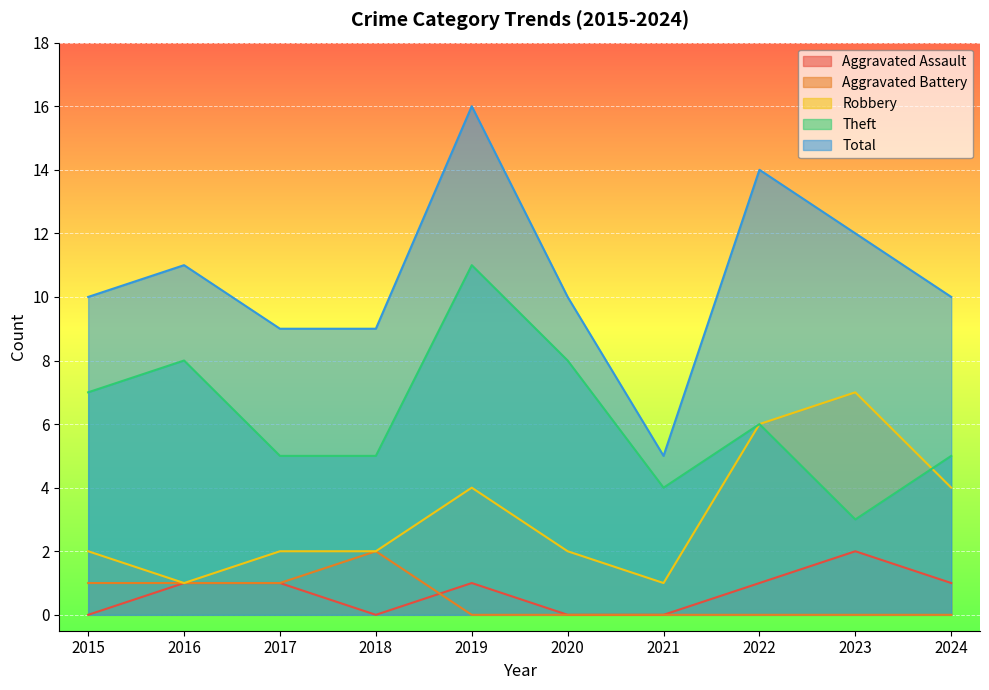

What is the sum of all Aggravated Battery values?

5